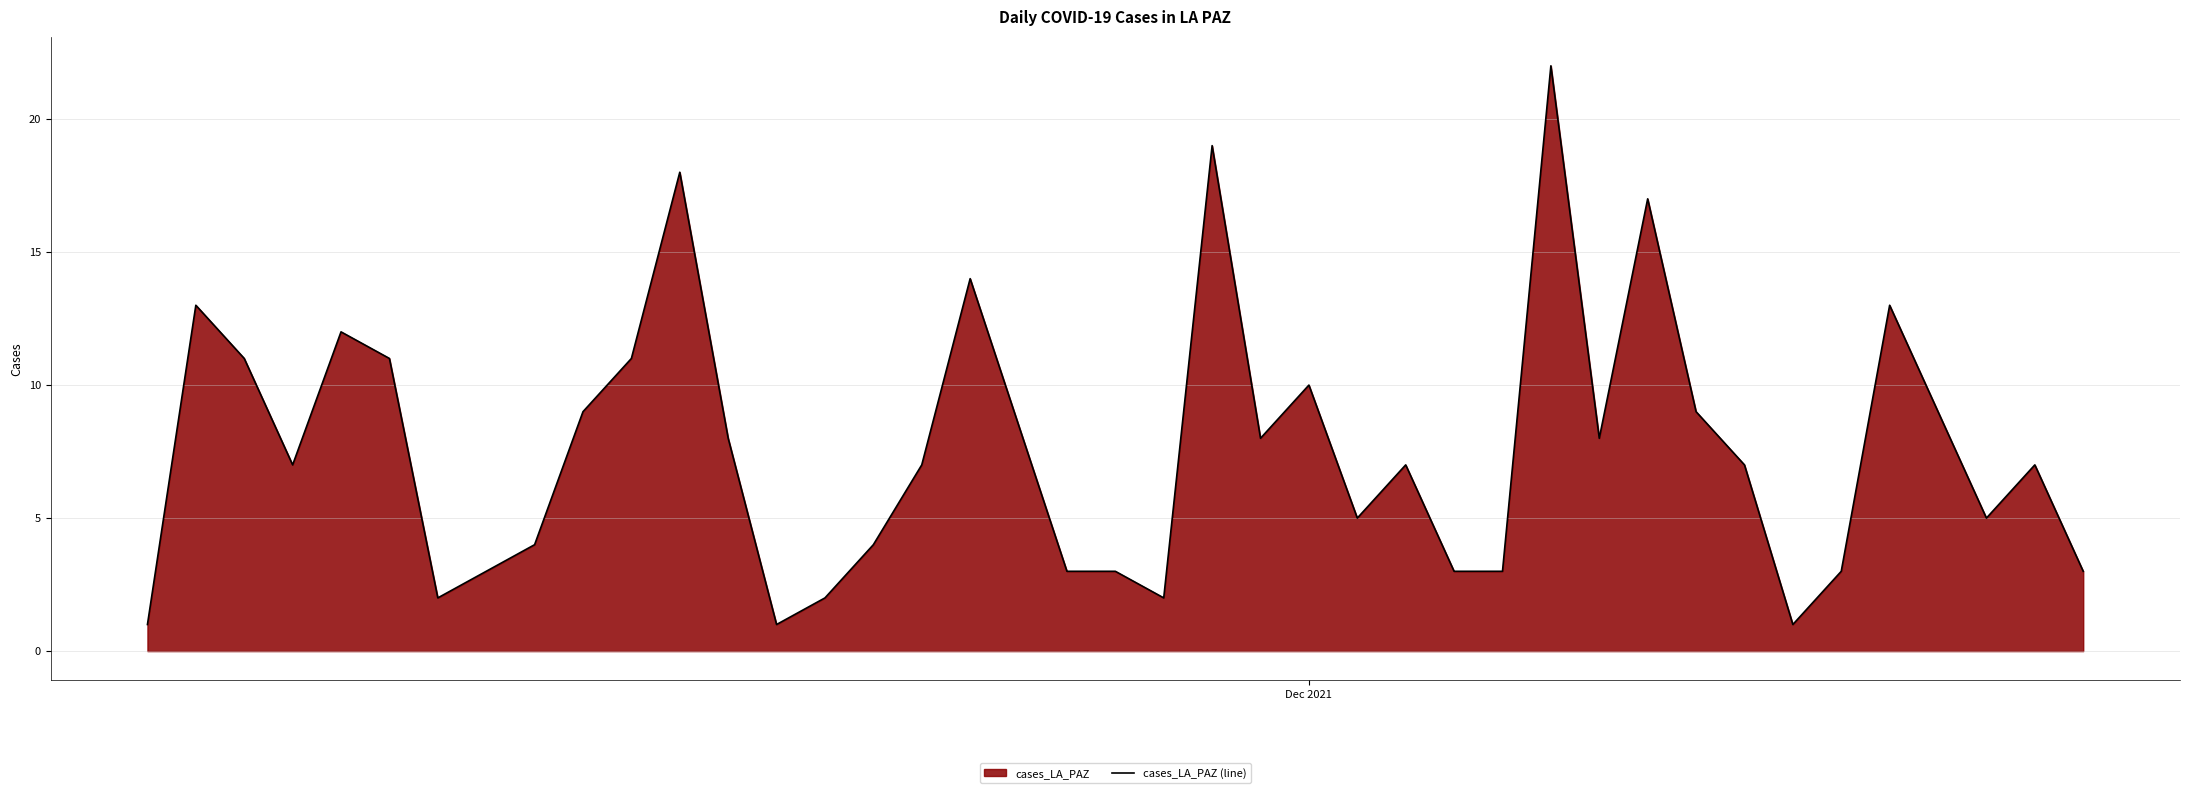

What is the greatest value displayed?

22